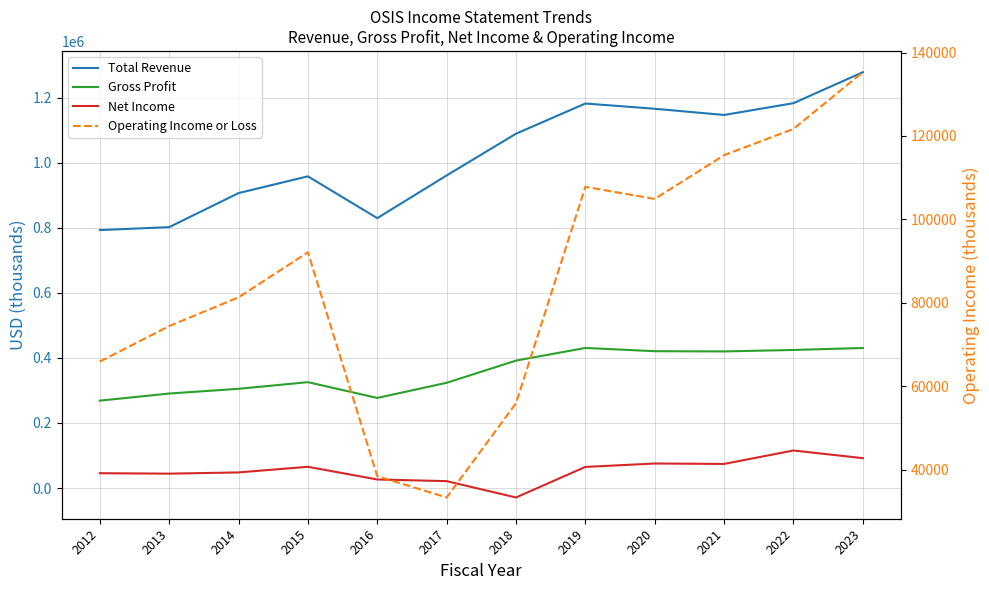

What is the average value of the Net Income series?

53508